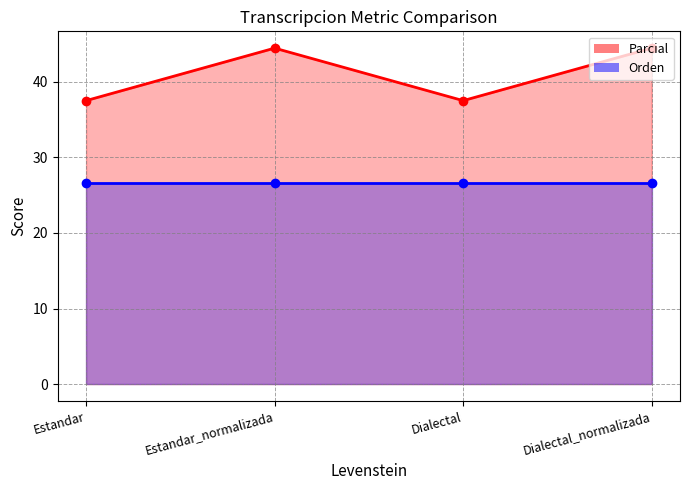

At which category does the data reach its first local peak?

Estandar_normalizada